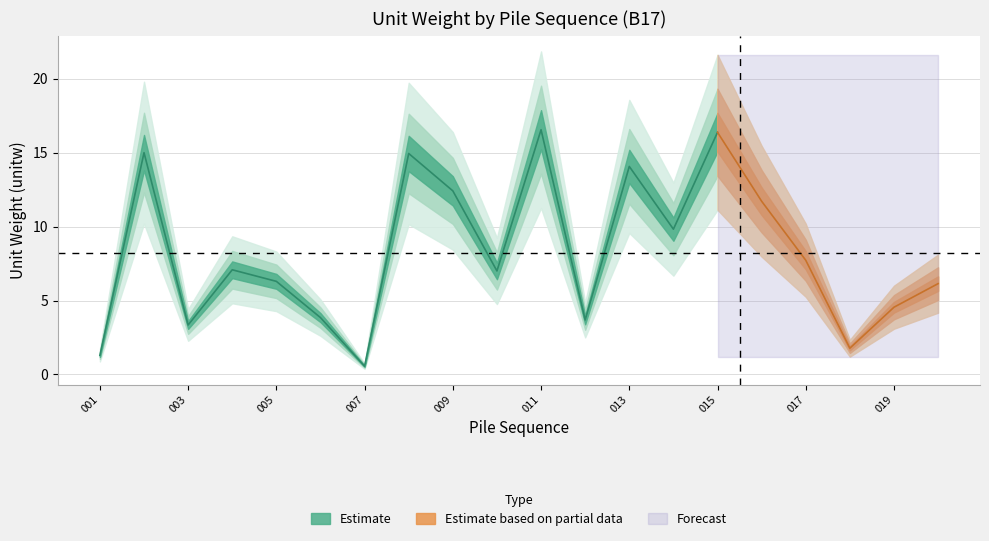

Between 009 and 006, which is larger?

009